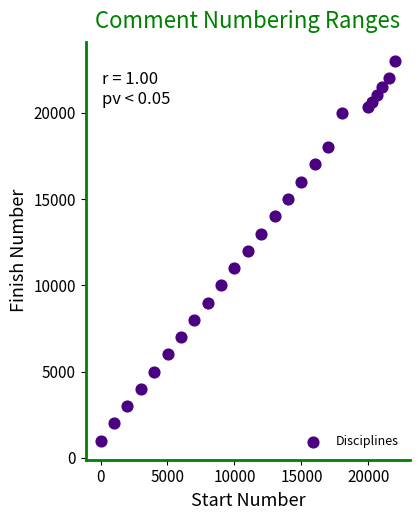

What is the range of Y values (max minus min)?

22000